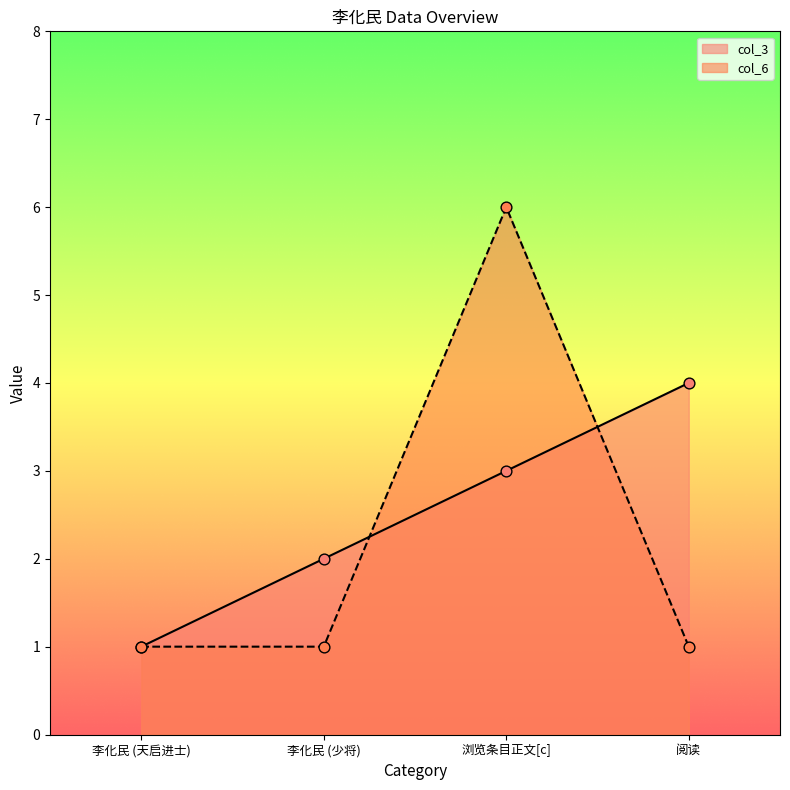

Which series reaches the minimum Y coordinate?

col_3